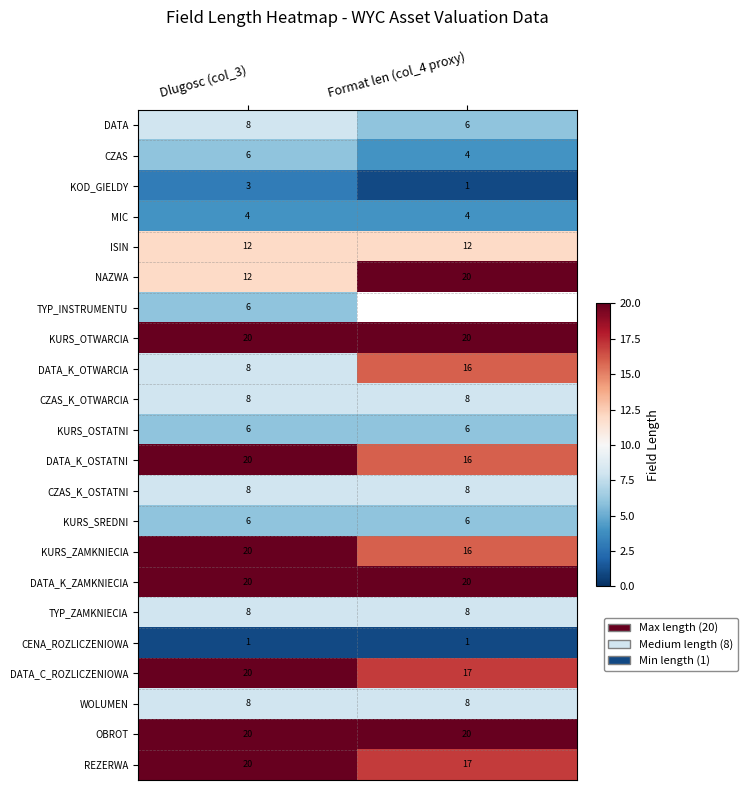

At which category is the sum across all series the highest?

Dlugosc (col_3)